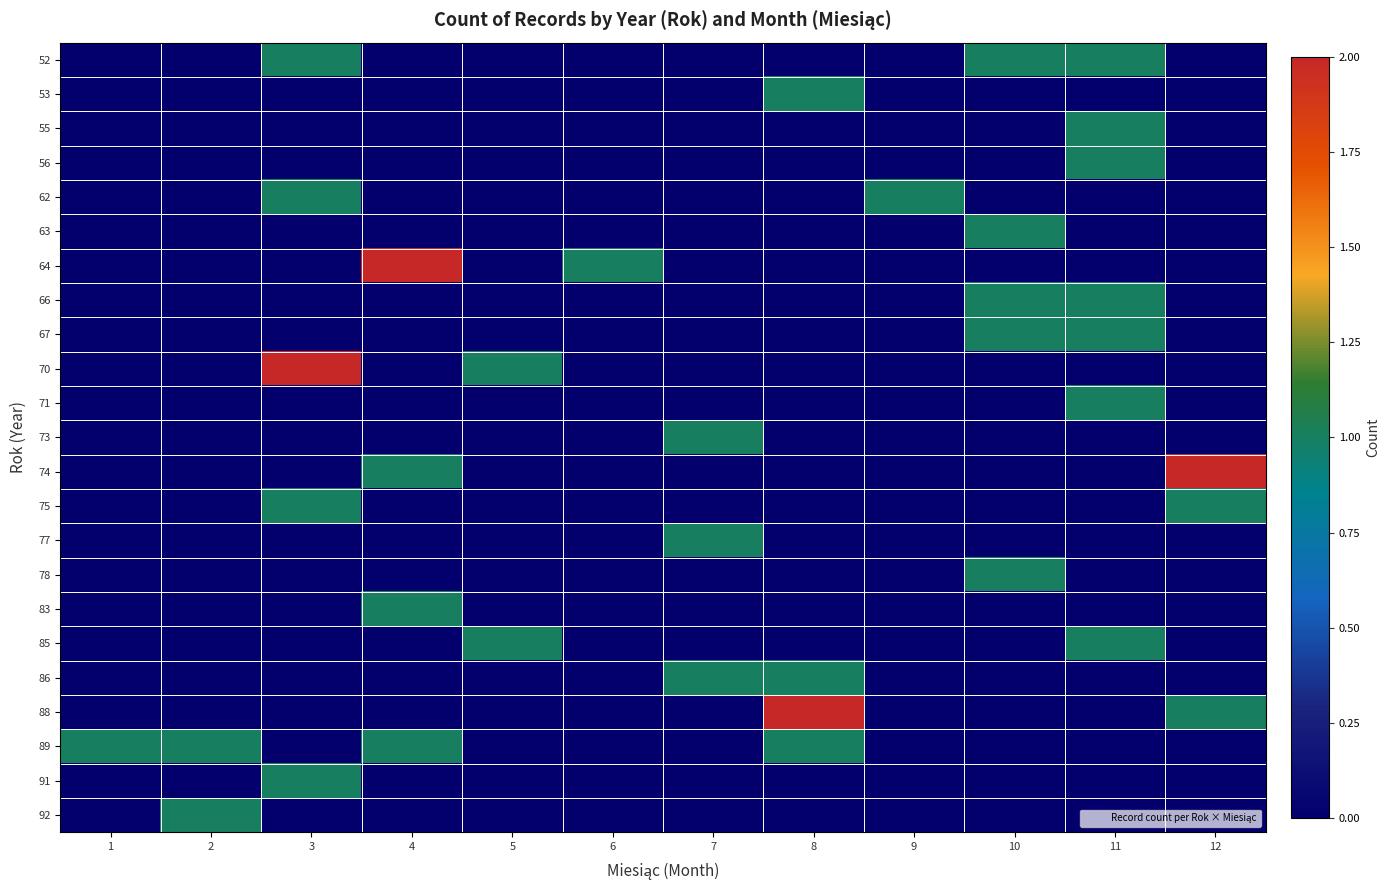

Reading left to right, what are all the values shown in this chart?

52: 1=0	2=0	3=1	4=0	5=0	6=0	7=0	8=0	9=0	10=1	11=1	12=0
53: 1=0	2=0	3=0	4=0	5=0	6=0	7=0	8=1	9=0	10=0	11=0	12=0
55: 1=0	2=0	3=0	4=0	5=0	6=0	7=0	8=0	9=0	10=0	11=1	12=0
56: 1=0	2=0	3=0	4=0	5=0	6=0	7=0	8=0	9=0	10=0	11=1	12=0
62: 1=0	2=0	3=1	4=0	5=0	6=0	7=0	8=0	9=1	10=0	11=0	12=0
63: 1=0	2=0	3=0	4=0	5=0	6=0	7=0	8=0	9=0	10=1	11=0	12=0
64: 1=0	2=0	3=0	4=2	5=0	6=1	7=0	8=0	9=0	10=0	11=0	12=0
66: 1=0	2=0	3=0	4=0	5=0	6=0	7=0	8=0	9=0	10=1	11=1	12=0
67: 1=0	2=0	3=0	4=0	5=0	6=0	7=0	8=0	9=0	10=1	11=1	12=0
70: 1=0	2=0	3=2	4=0	5=1	6=0	7=0	8=0	9=0	10=0	11=0	12=0
71: 1=0	2=0	3=0	4=0	5=0	6=0	7=0	8=0	9=0	10=0	11=1	12=0
73: 1=0	2=0	3=0	4=0	5=0	6=0	7=1	8=0	9=0	10=0	11=0	12=0
74: 1=0	2=0	3=0	4=1	5=0	6=0	7=0	8=0	9=0	10=0	11=0	12=2
75: 1=0	2=0	3=1	4=0	5=0	6=0	7=0	8=0	9=0	10=0	11=0	12=1
77: 1=0	2=0	3=0	4=0	5=0	6=0	7=1	8=0	9=0	10=0	11=0	12=0
78: 1=0	2=0	3=0	4=0	5=0	6=0	7=0	8=0	9=0	10=1	11=0	12=0
83: 1=0	2=0	3=0	4=1	5=0	6=0	7=0	8=0	9=0	10=0	11=0	12=0
85: 1=0	2=0	3=0	4=0	5=1	6=0	7=0	8=0	9=0	10=0	11=1	12=0
86: 1=0	2=0	3=0	4=0	5=0	6=0	7=1	8=1	9=0	10=0	11=0	12=0
88: 1=0	2=0	3=0	4=0	5=0	6=0	7=0	8=2	9=0	10=0	11=0	12=1
89: 1=1	2=1	3=0	4=1	5=0	6=0	7=0	8=1	9=0	10=0	11=0	12=0
91: 1=0	2=0	3=1	4=0	5=0	6=0	7=0	8=0	9=0	10=0	11=0	12=0
92: 1=0	2=1	3=0	4=0	5=0	6=0	7=0	8=0	9=0	10=0	11=0	12=0